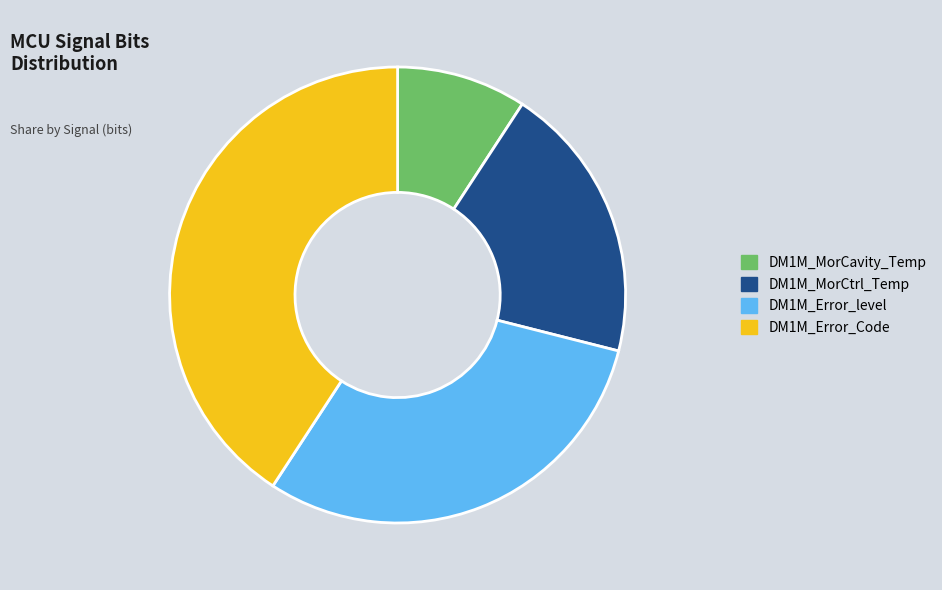

How many segments does this pie chart have?

4